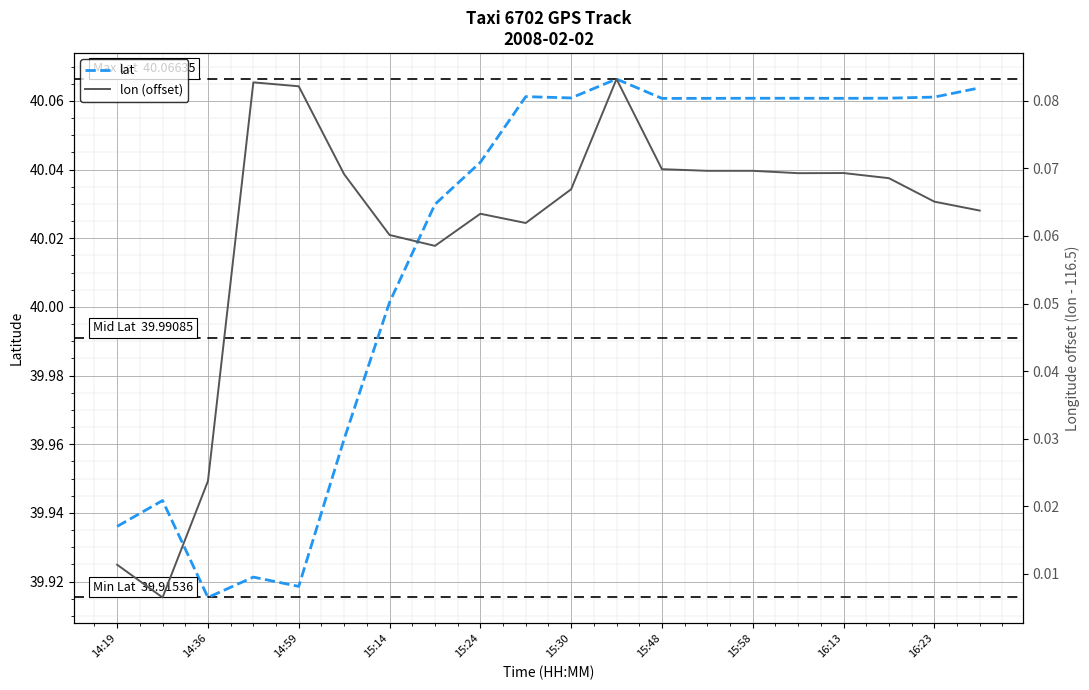

How many data points in lat are above 40?

14